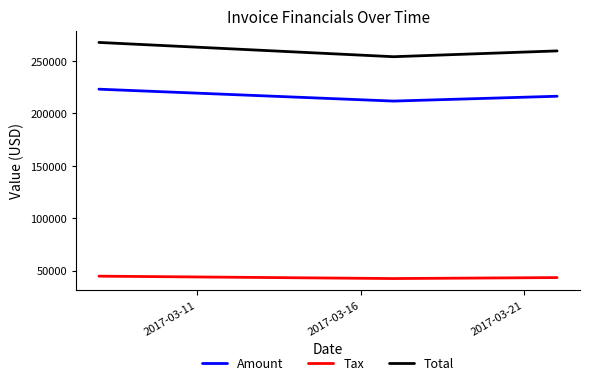

What is the highest value of the Total series?

267832.0